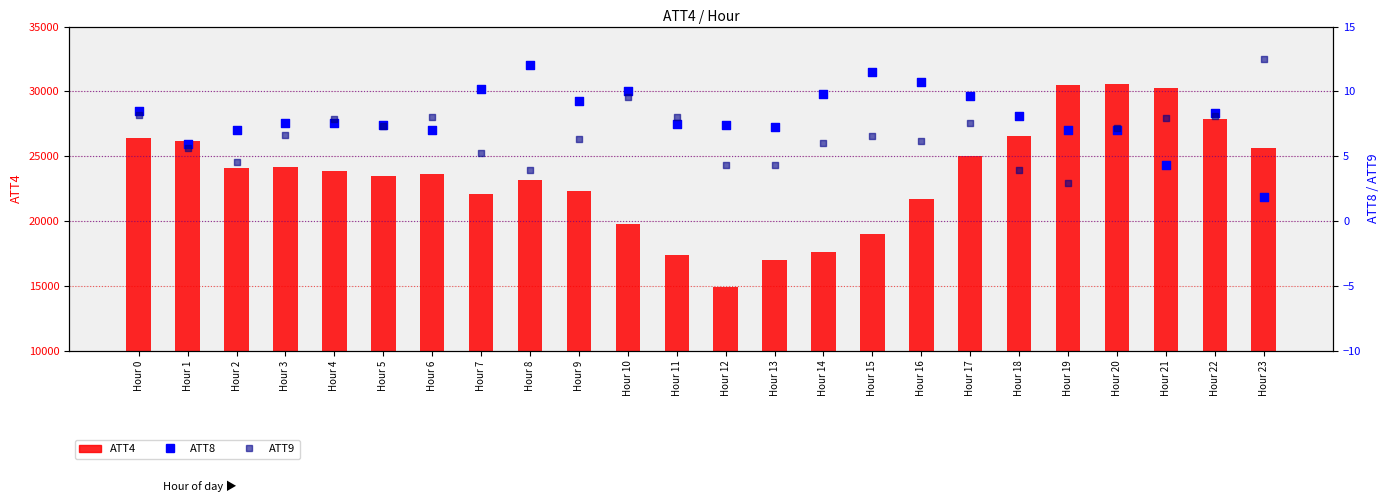

Which series reaches the maximum Y coordinate?

ATT4